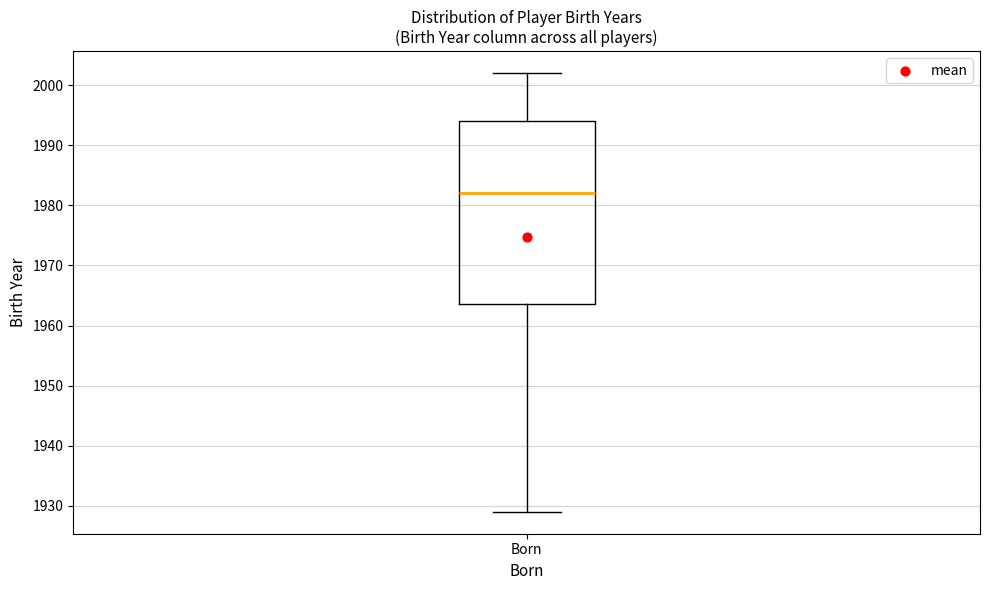

Read this box plot against the y-axis: the position of the median line, the range covered by the box, and the ends of both whiskers. The values are not printed on the chart, so give them approximately, as read against the axis.

median 1982, box 1964 to 1994, whiskers 1929 to 2002